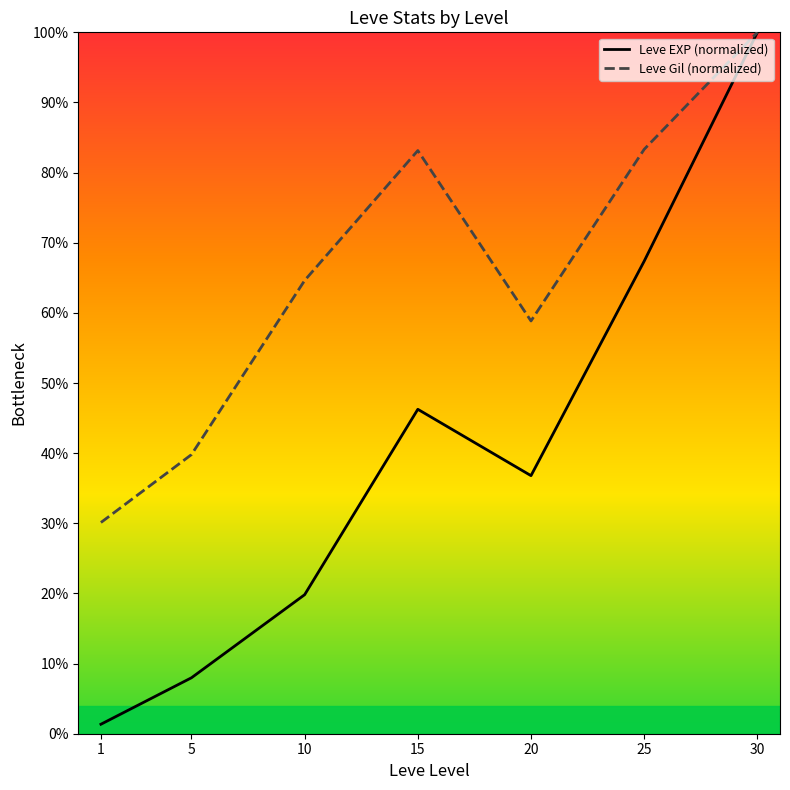

What are all the series names shown in the legend?

Leve EXP (normalized), Leve Gil (normalized)